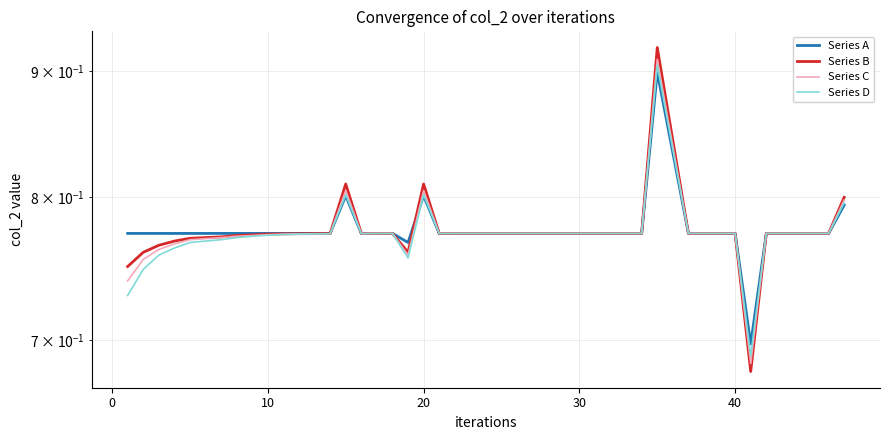

What is the maximum value shown in the chart?

0.9